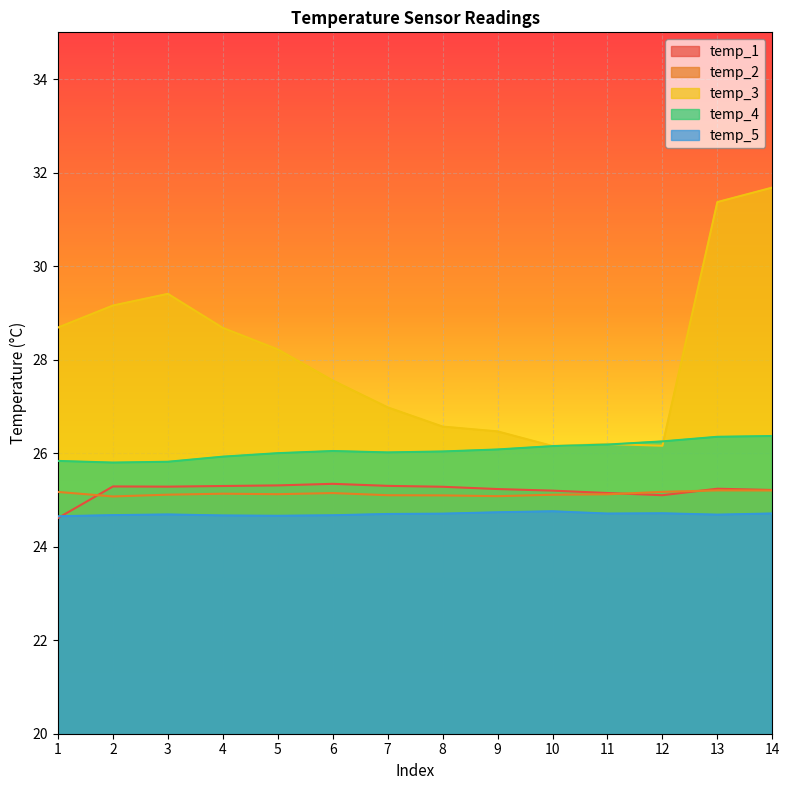

Which series has the largest total across all categories?

temp_3